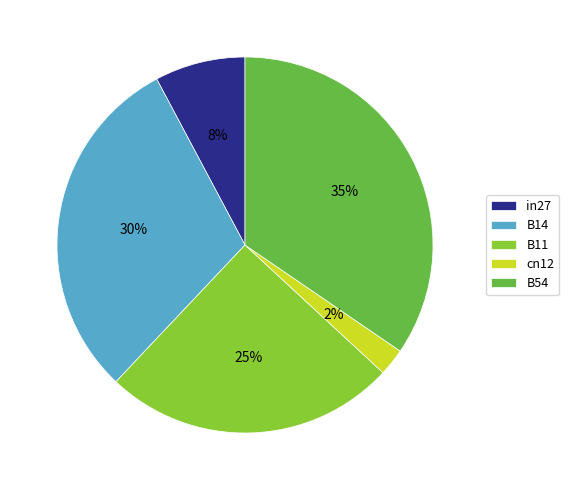

Between B14 and in27, which is larger?

B14